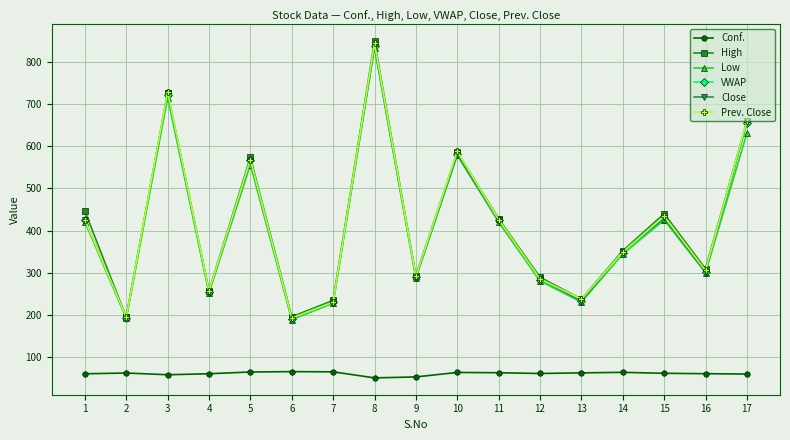

What is the average value of the Close series?

410.2